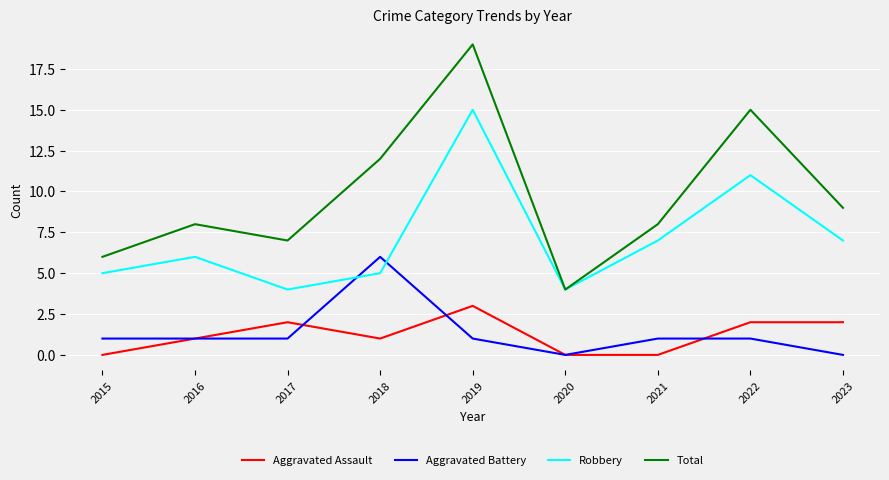

True or false: Robbery has more than 0 points higher than both neighbors.

True